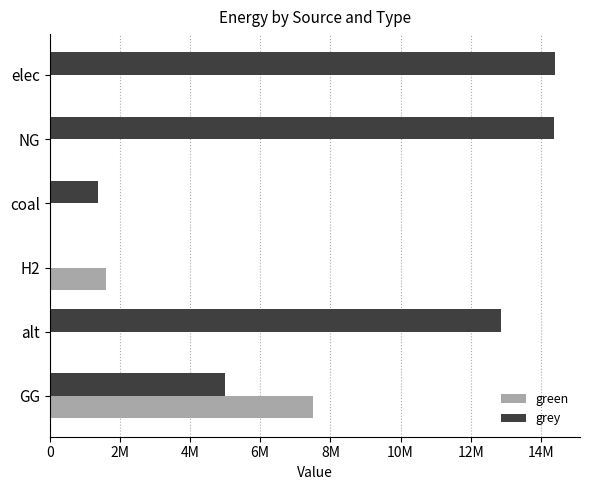

What are all the series names shown in the legend?

green, grey